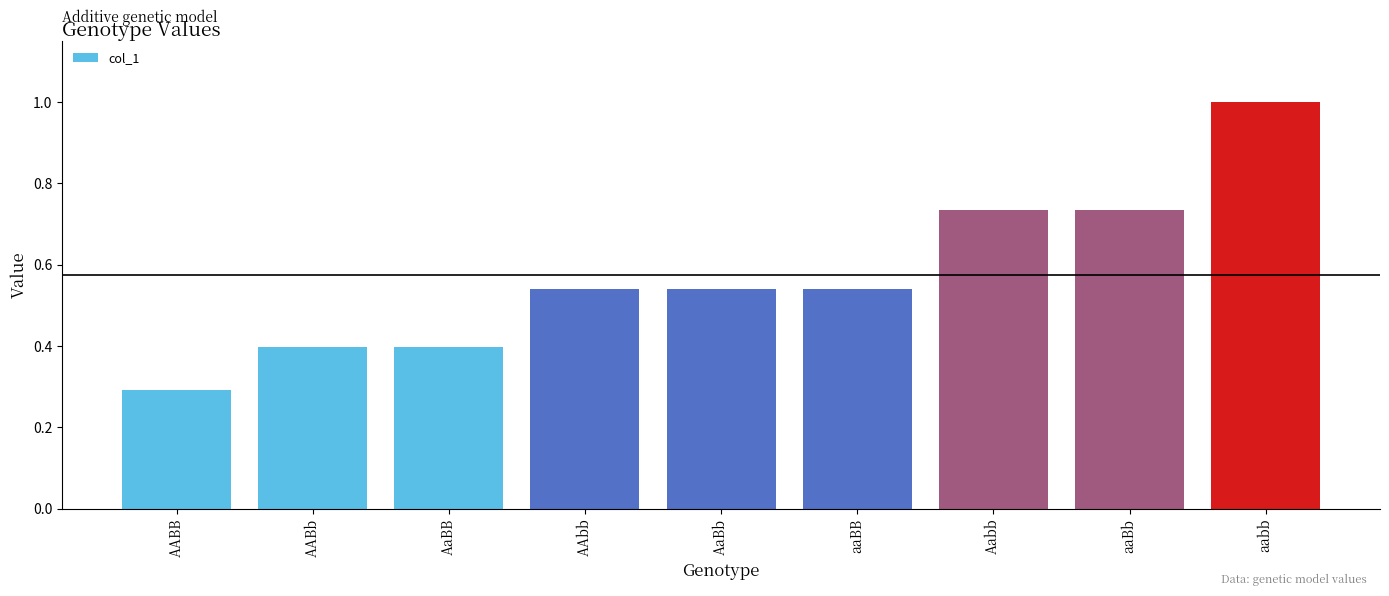

What is the change in value from AAbb to Aabb?

+0.2